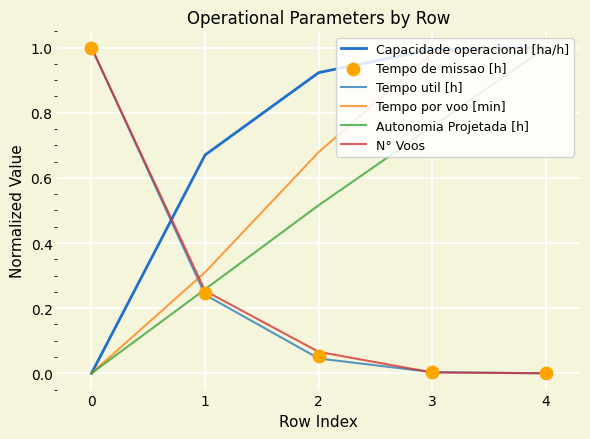

Which series contains the highest Y value?

Capacidade operacional [ha/h]